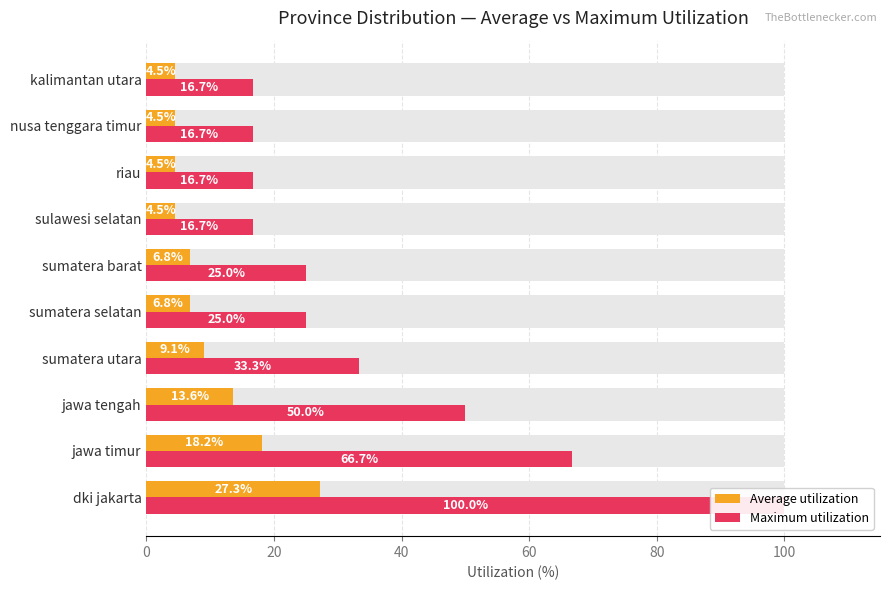

How many data points in Average utilization are less than 6?

4